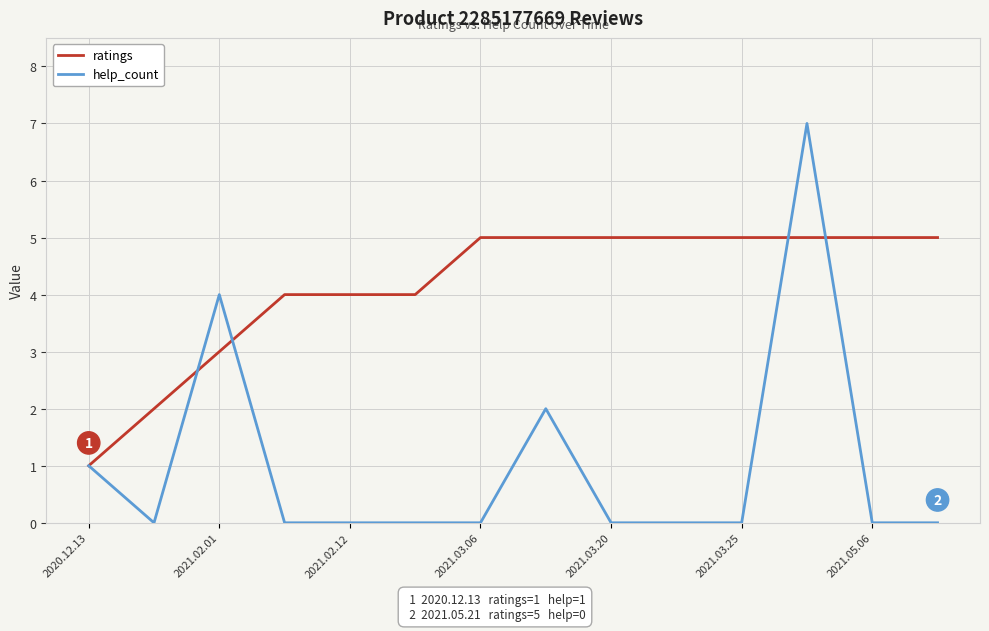

What is the greatest value displayed?

7